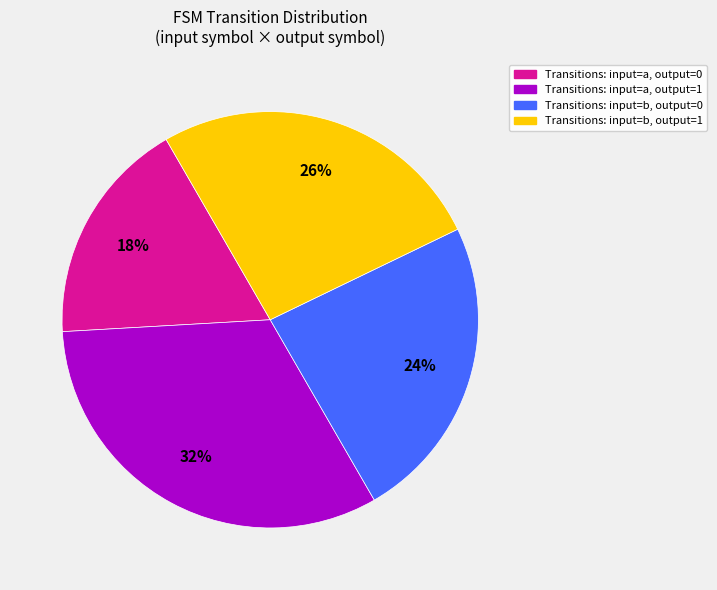

What is the largest slice in the pie chart?

Transitions: input=a, output=1